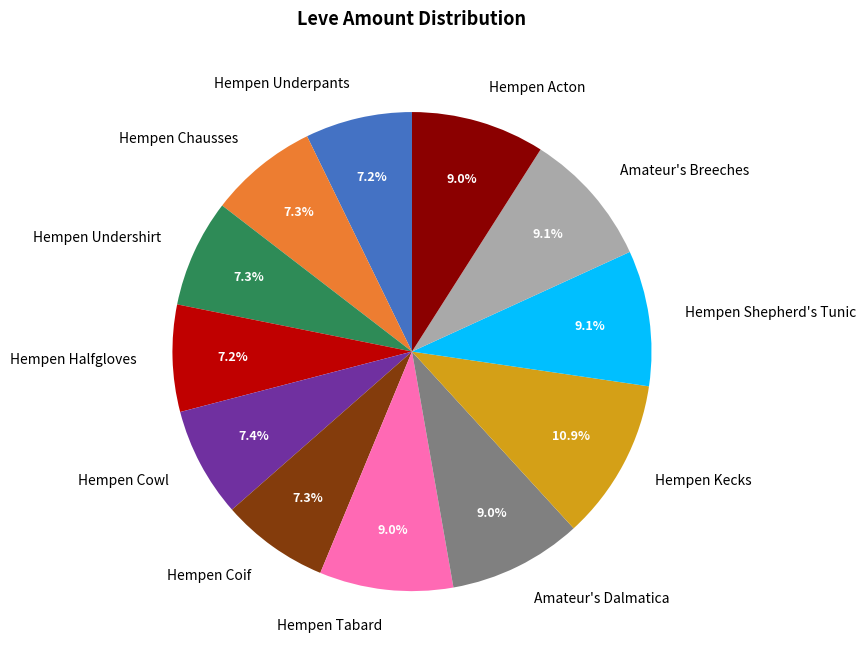

The Hempen Tabard slice represents 1% of the pie. True or false?

False